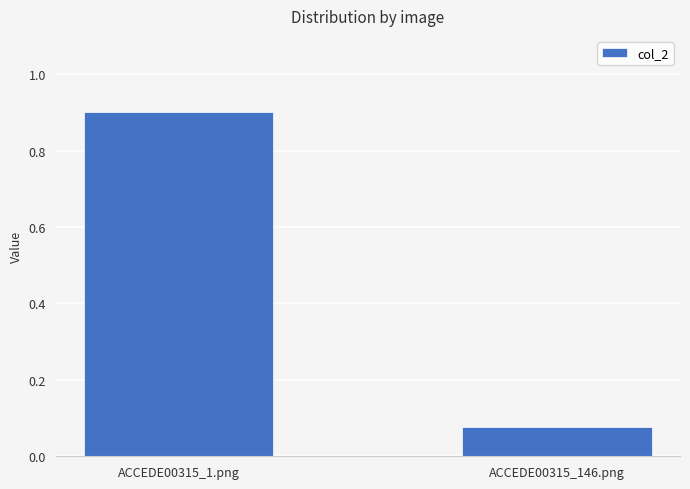

What position from the right is ACCEDE00315_146.png?

1